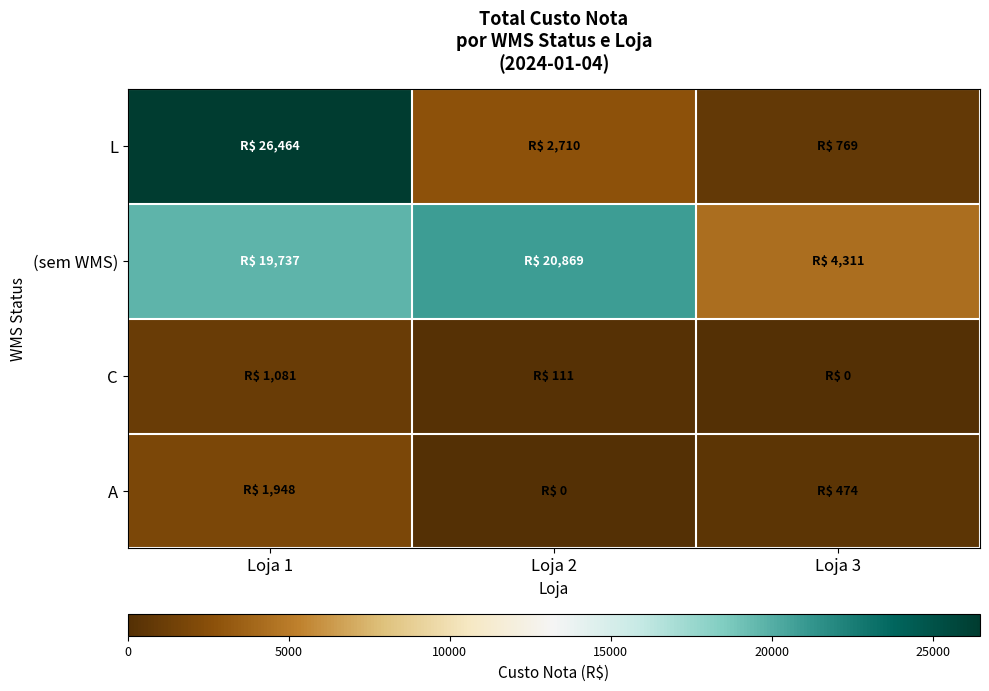

What is the spread (max minus min) of values at Loja 3?

4310.6